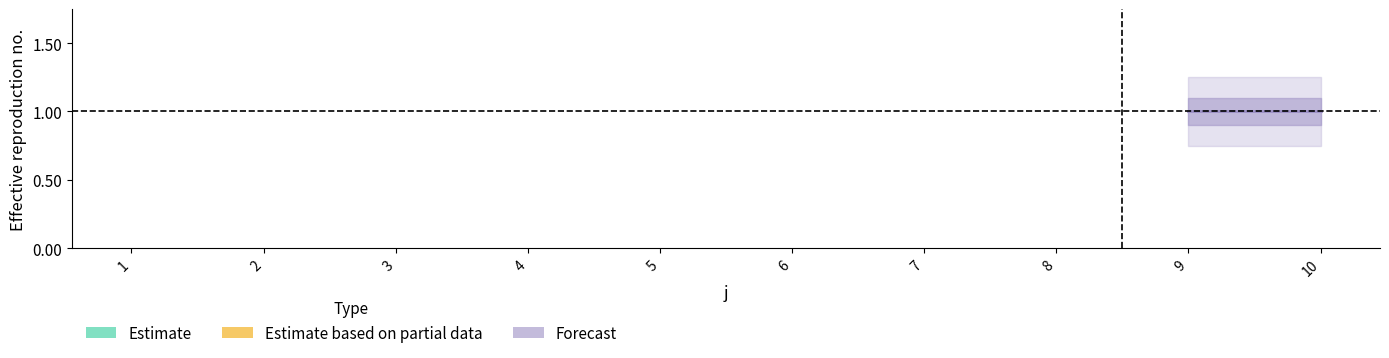

Which has a higher value, 1 or 3?

1